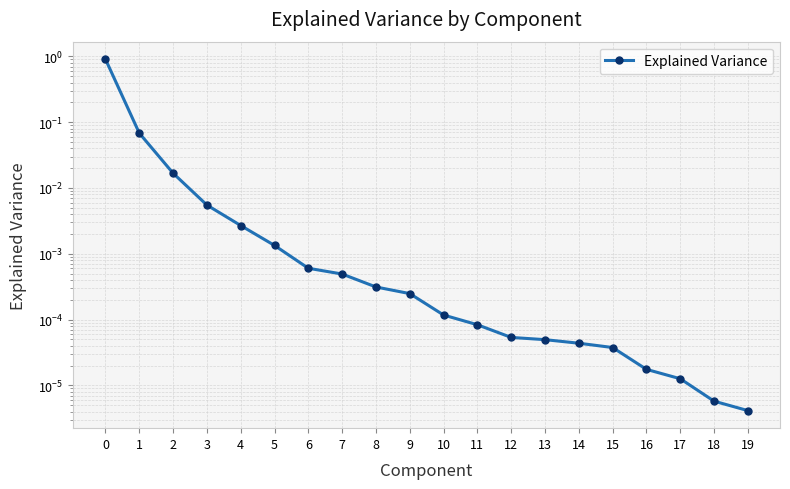

What value does the data have at 0?

0.9